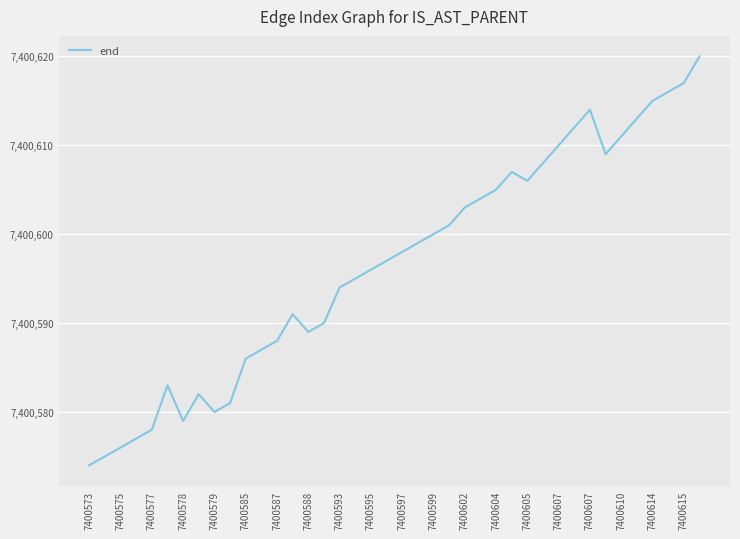

What is the smallest value displayed?

7400574